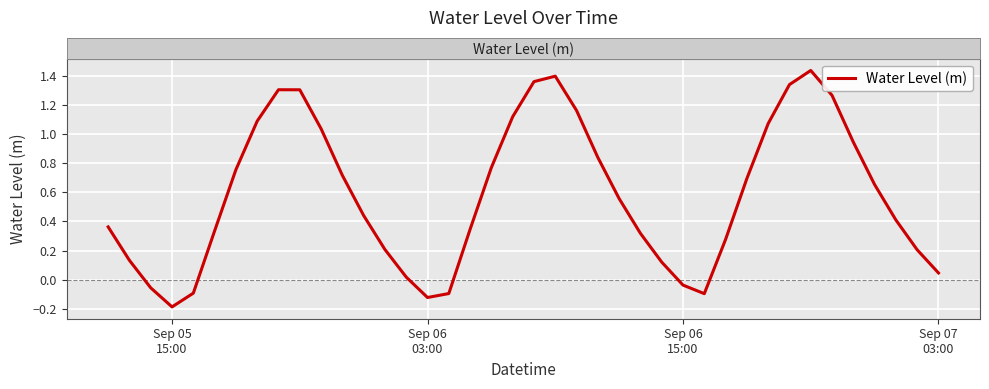

What is the difference between the maximum and minimum values?

1.6